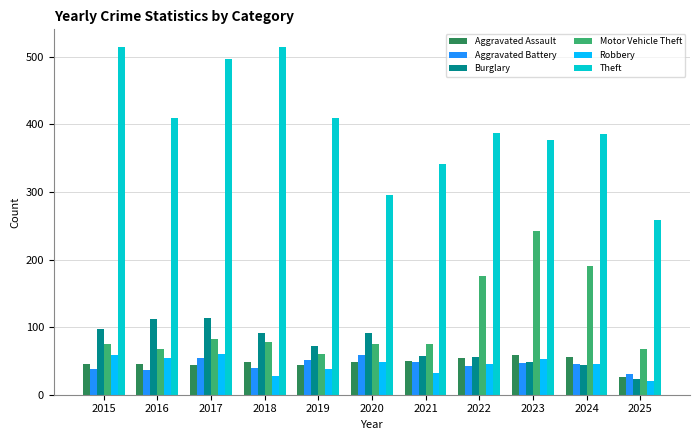

The value of Motor Vehicle Theft at 2019 is 60. True or false?

True